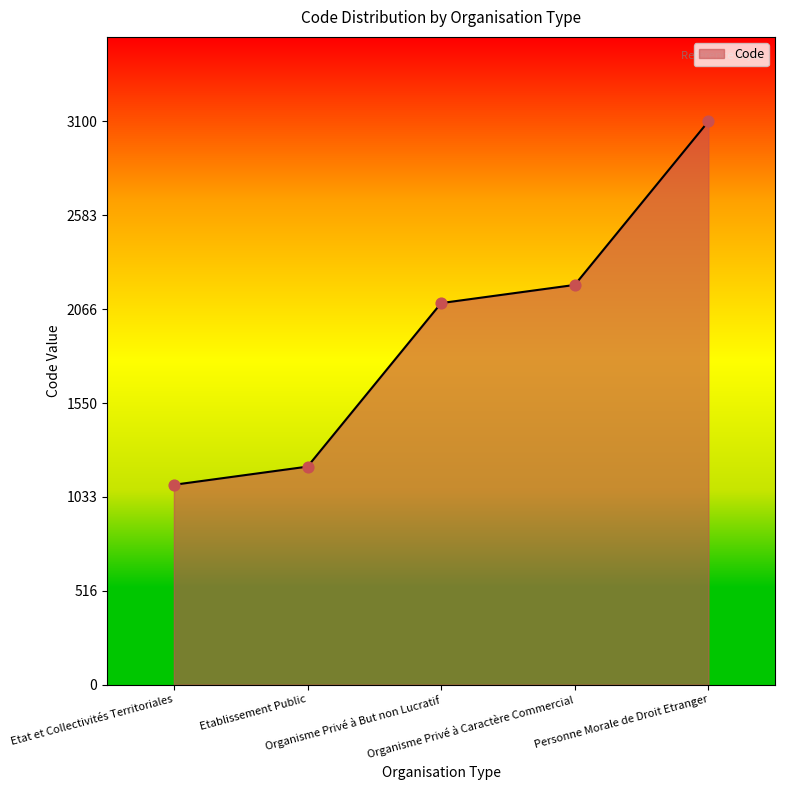

What is the ratio of the value at Organisme Privé à Caractère Commercial to the value at Etablissement Public?

1.8